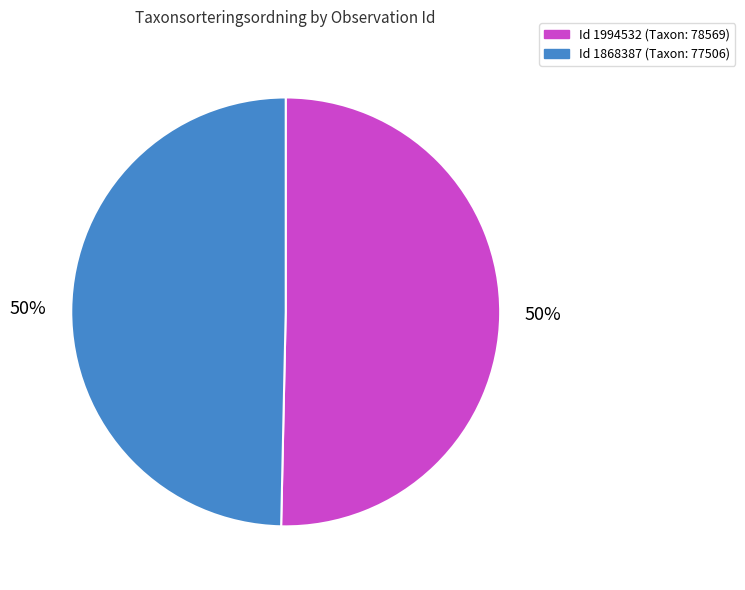

To the nearest percent, what is the average slice percentage?

50%